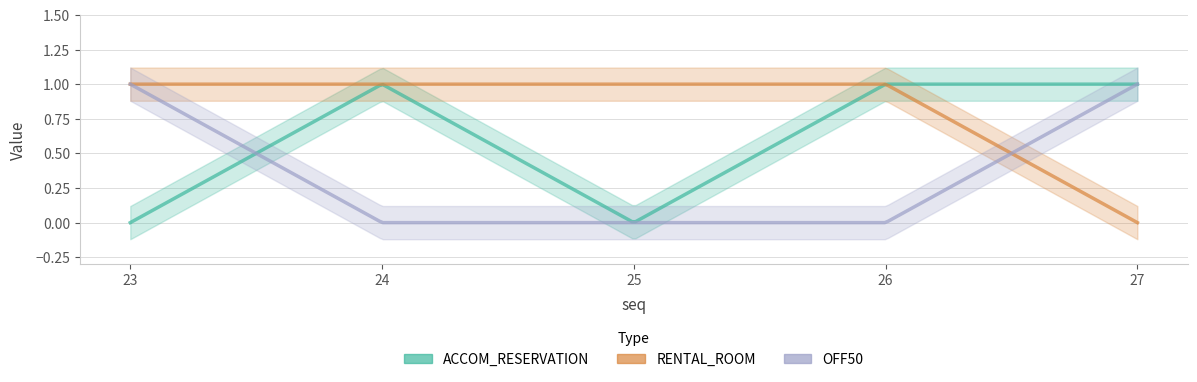

True or false: ACCOM_RESERVATION and RENTAL_ROOM intersect in this chart.

False